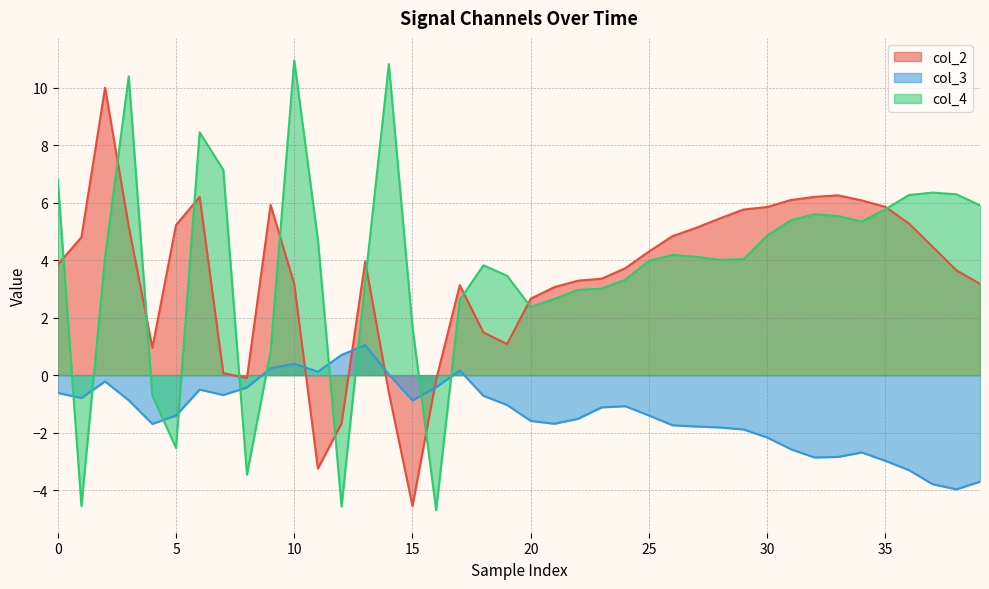

What are all the series names shown in the legend?

col_2, col_3, col_4